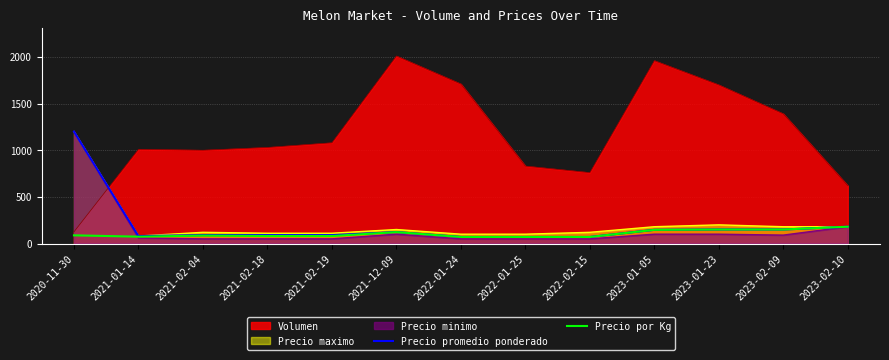

Rank the categories by Precio por Kg value from highest to lowest.

2023-02-10, 2023-01-23, 2023-02-09, 2023-01-05, 2021-12-09, 2020-11-30, 2021-02-04, 2021-02-18, 2021-02-19, 2021-01-14, 2022-01-24, 2022-01-25, 2022-02-15